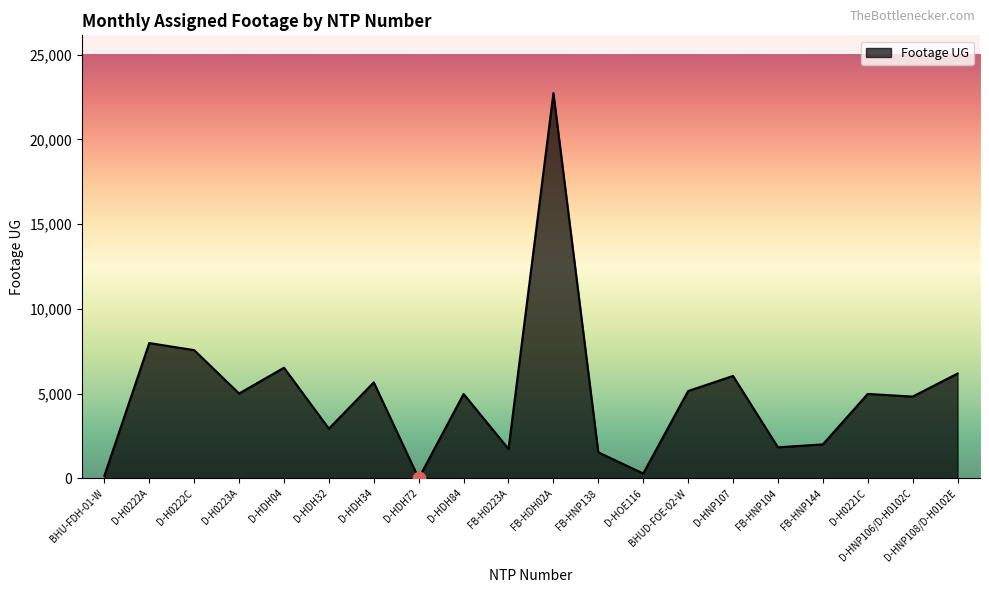

What is the change in value from D-HDH32 to FB-HNP144?

-928